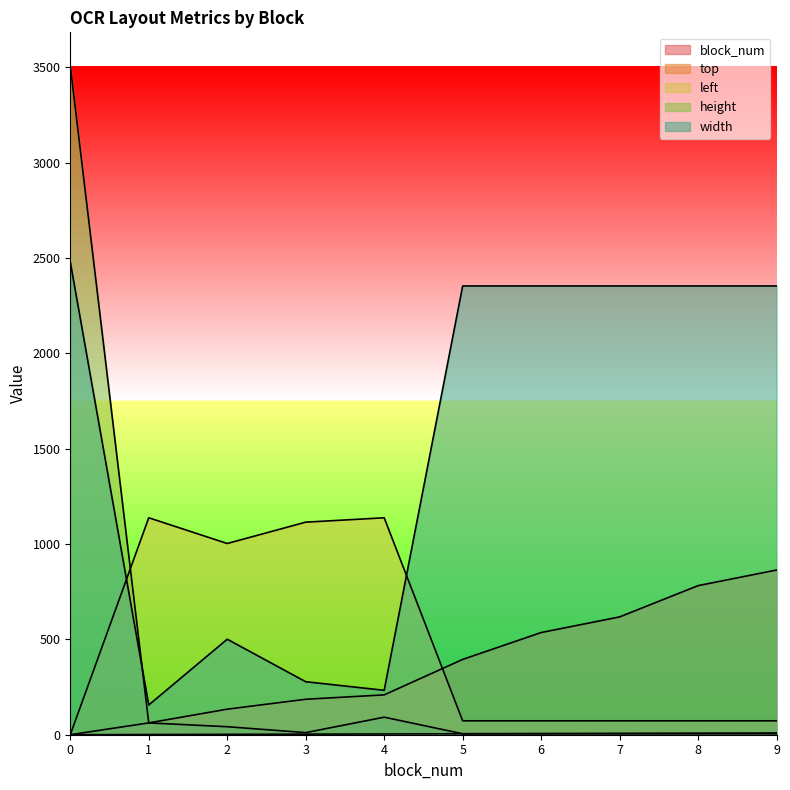

True or false: height has more than 0 interior local peaks.

True